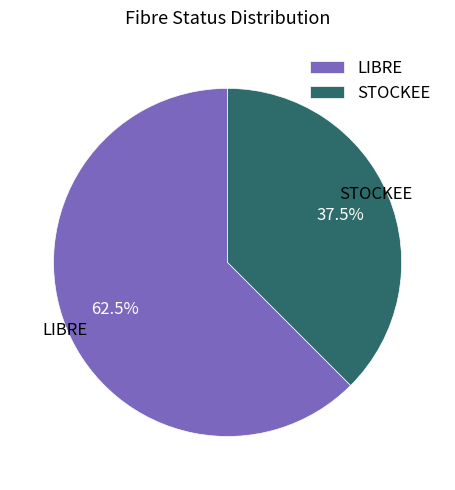

Rank the categories by value from lowest to highest.

STOCKEE, LIBRE